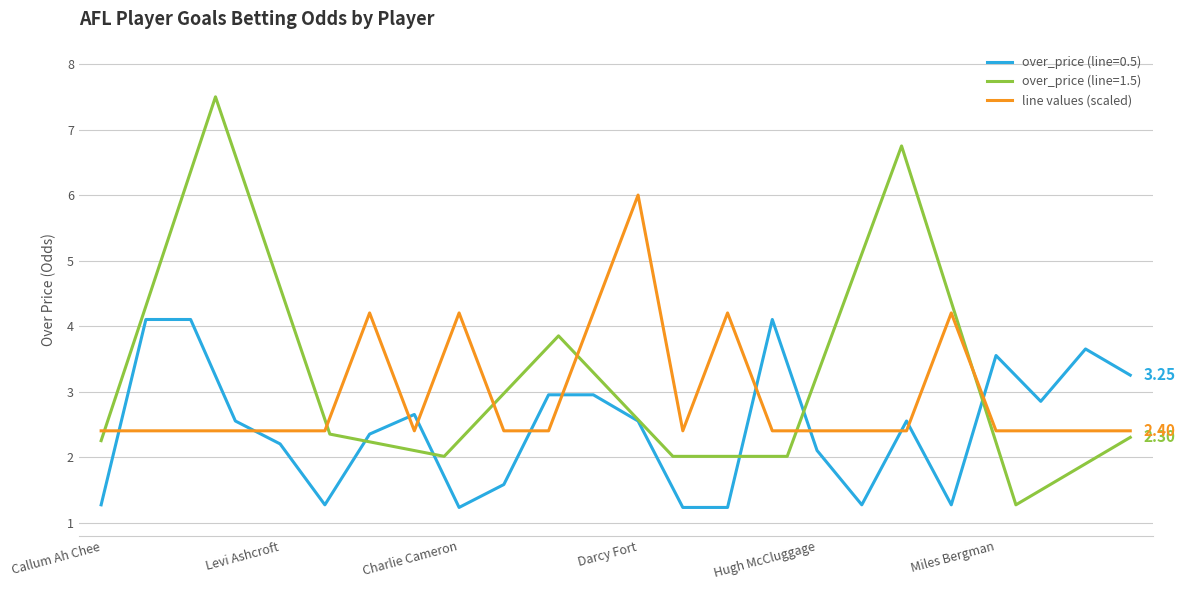

Where is the data nearest to the value 4?

6